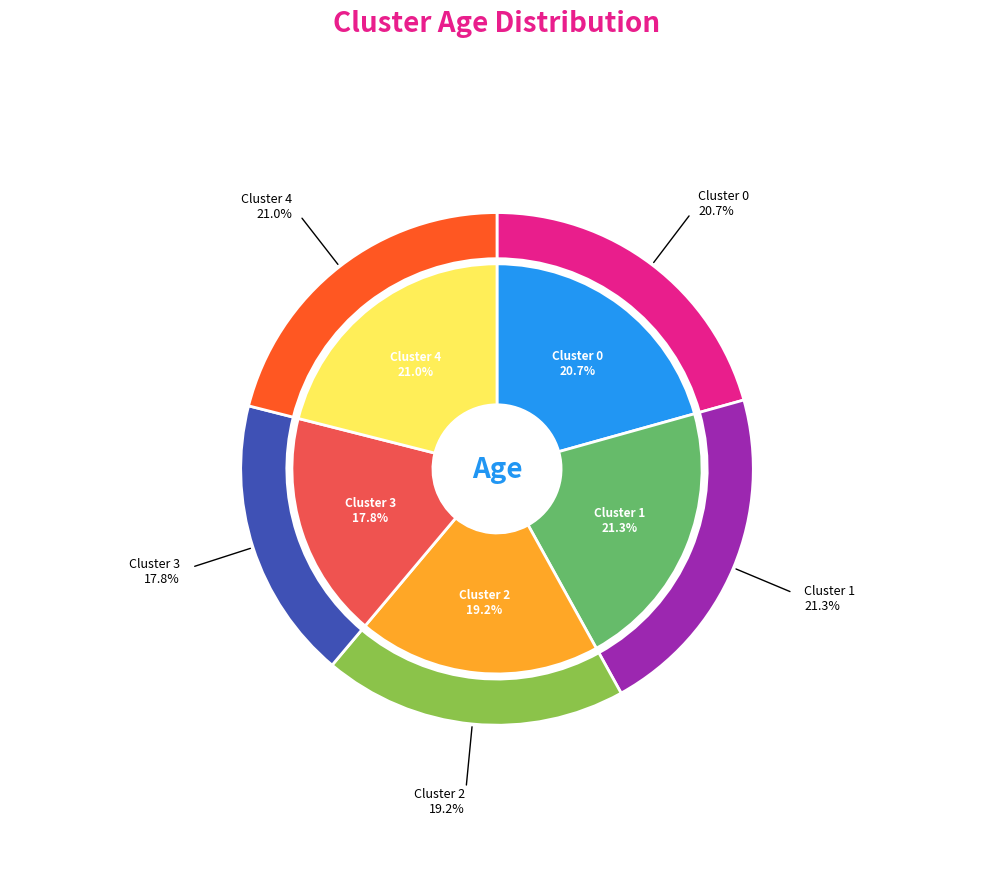

Rank the categories by value from lowest to highest.

Cluster 3, Cluster 2, Cluster 0, Cluster 4, Cluster 1